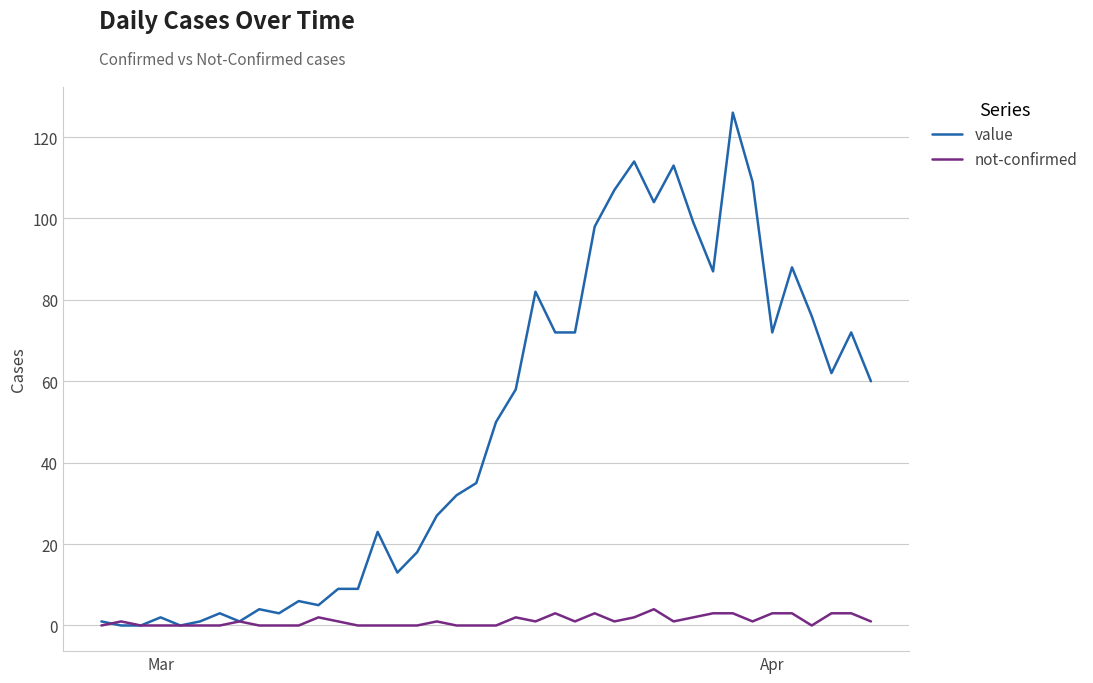

What is the maximum value shown in the chart?

126